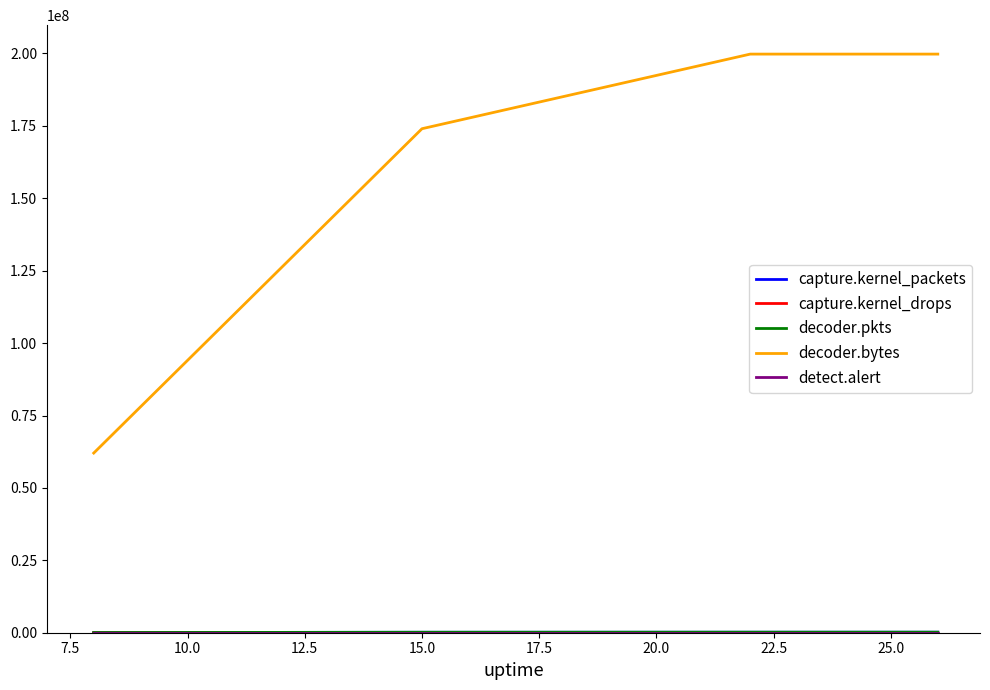

Which series has the largest total across all categories?

decoder.bytes